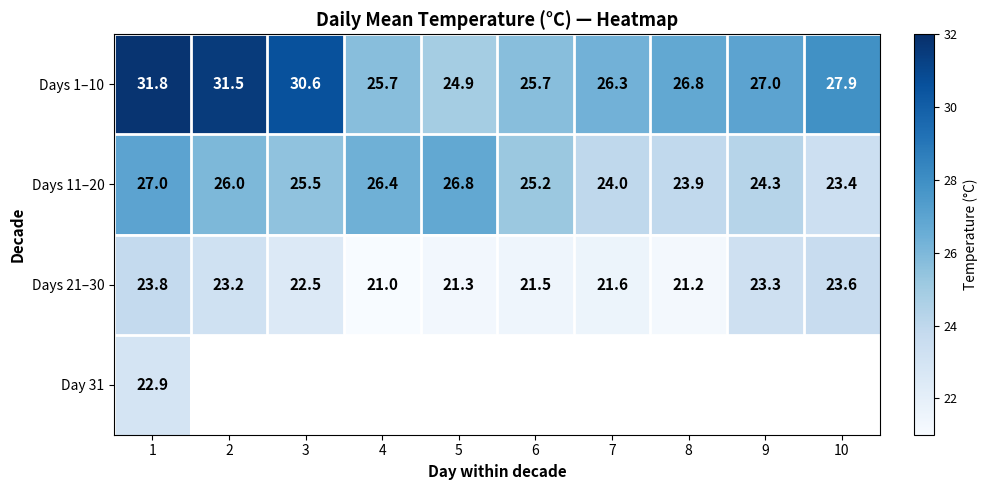

At how many categories does at least one series exceed 23?

10